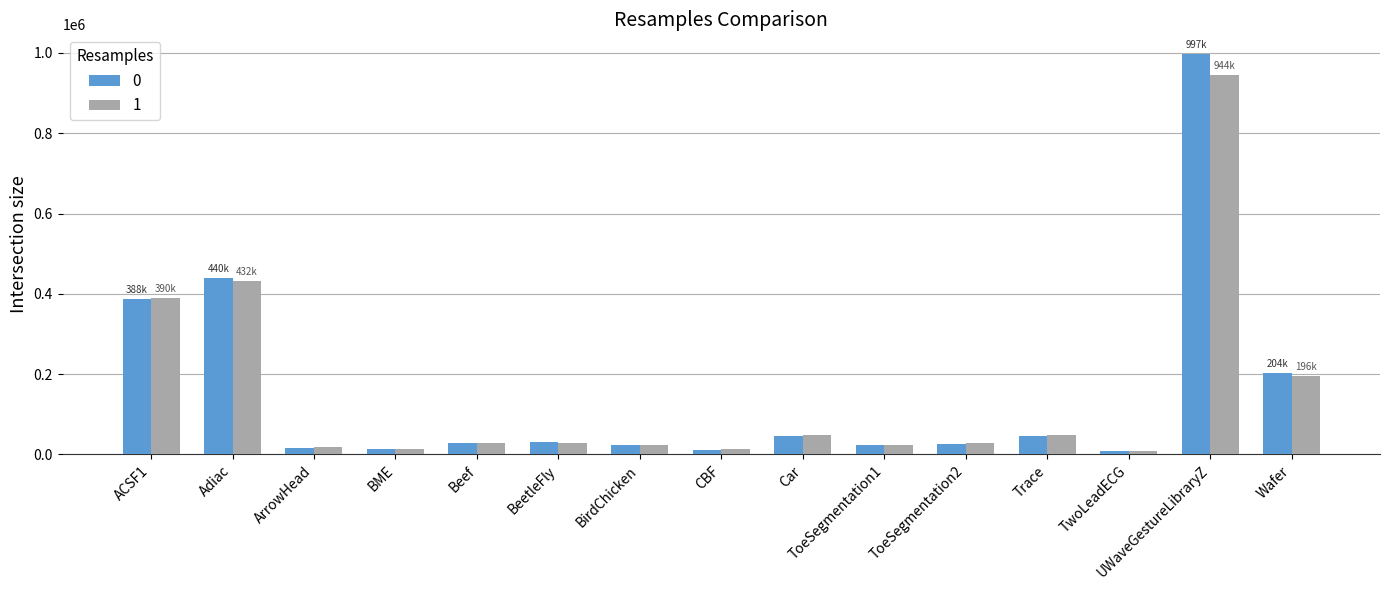

What position from the left is Trace?

12